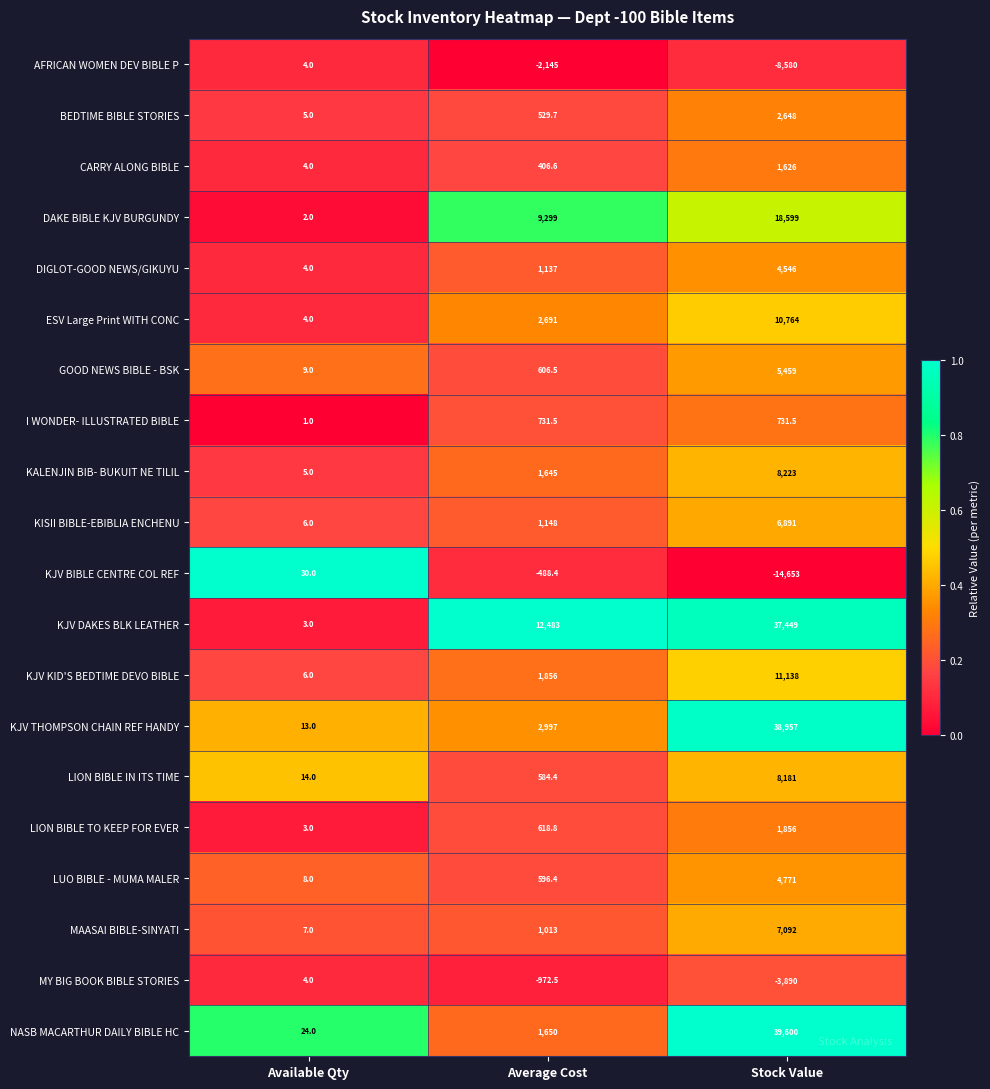

At Stock Value, list the series in order from largest to smallest.

NASB MACARTHUR DAILY BIBLE HC, KJV THOMPSON CHAIN REF HANDY, KJV DAKES BLK LEATHER, DAKE BIBLE KJV BURGUNDY, KJV KID'S BEDTIME DEVO BIBLE, ESV Large Print WITH CONC, KALENJIN BIB- BUKUIT NE TILIL, LION BIBLE IN ITS TIME, MAASAI BIBLE-SINYATI, KISII BIBLE-EBIBLIA ENCHENU, GOOD NEWS BIBLE - BSK, LUO BIBLE - MUMA MALER, DIGLOT-GOOD NEWS/GIKUYU, BEDTIME BIBLE STORIES, LION BIBLE TO KEEP FOR EVER, CARRY ALONG BIBLE, I WONDER- ILLUSTRATED BIBLE, MY BIG BOOK BIBLE STORIES, AFRICAN WOMEN DEV BIBLE P, KJV BIBLE CENTRE COL REF